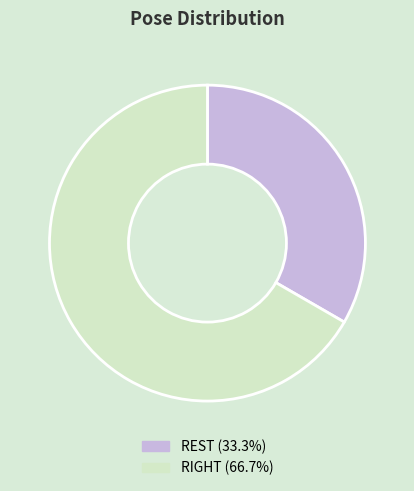

How many slices are in this pie chart?

2